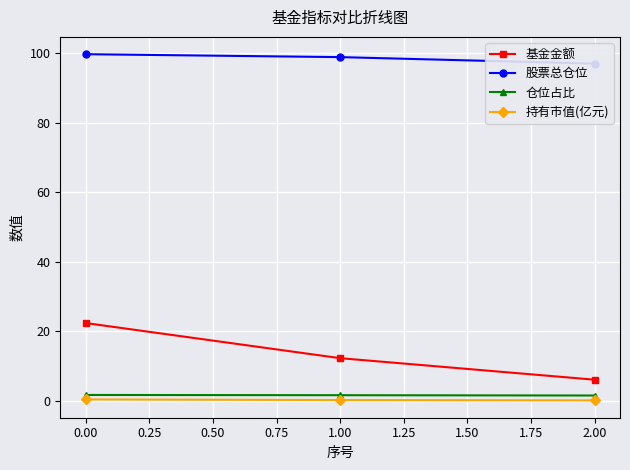

How many 仓位占比 values are between 1 and 2?

3